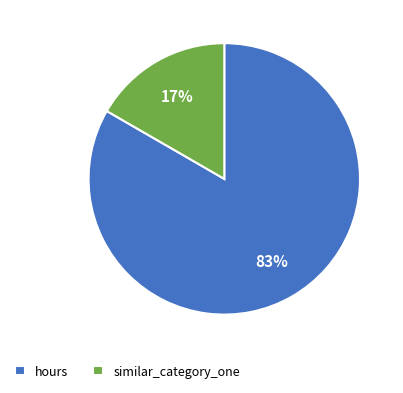

Is it true that similar_category_one is 17% of the pie?

True